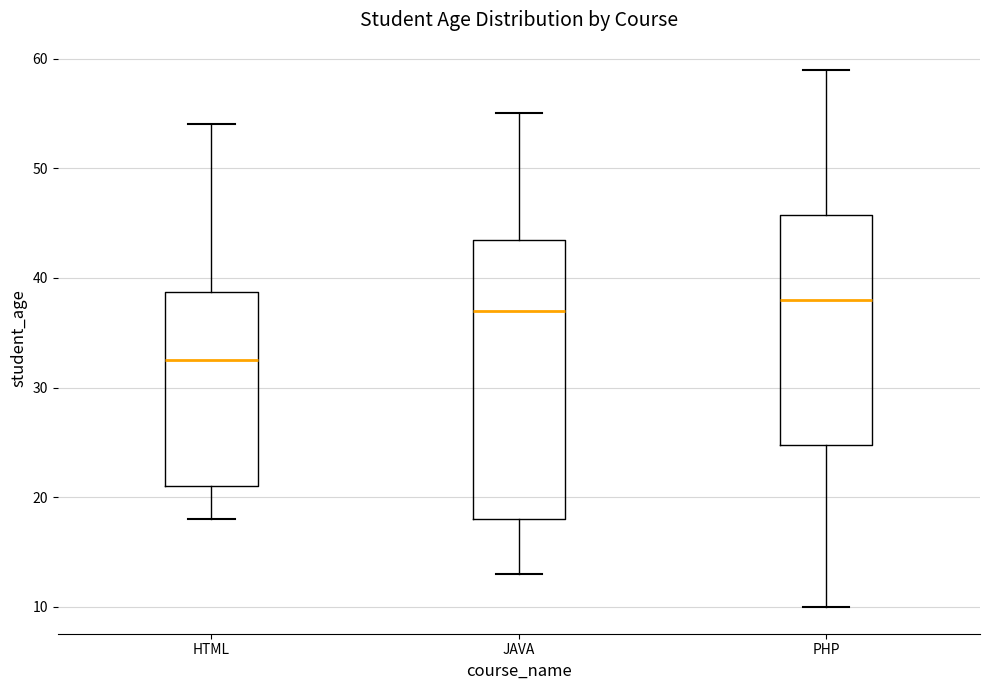

Comparing the boxes themselves (not the whiskers), which one is the tallest?

JAVA